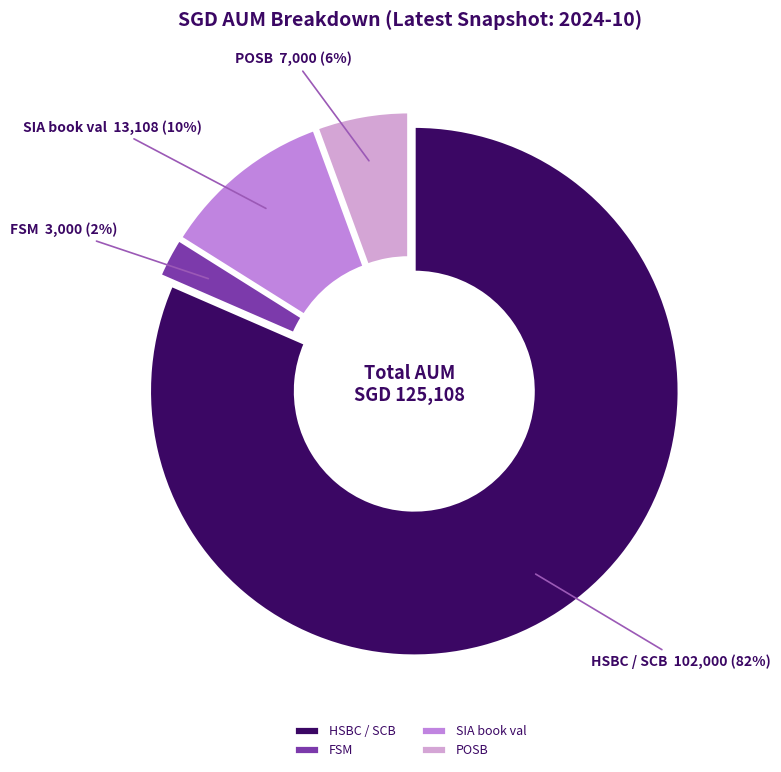

Is there a majority slice in this chart?

Yes